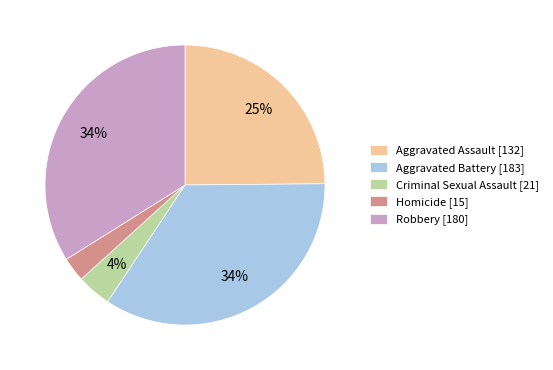

Which category has the smallest portion of the pie?

Homicide